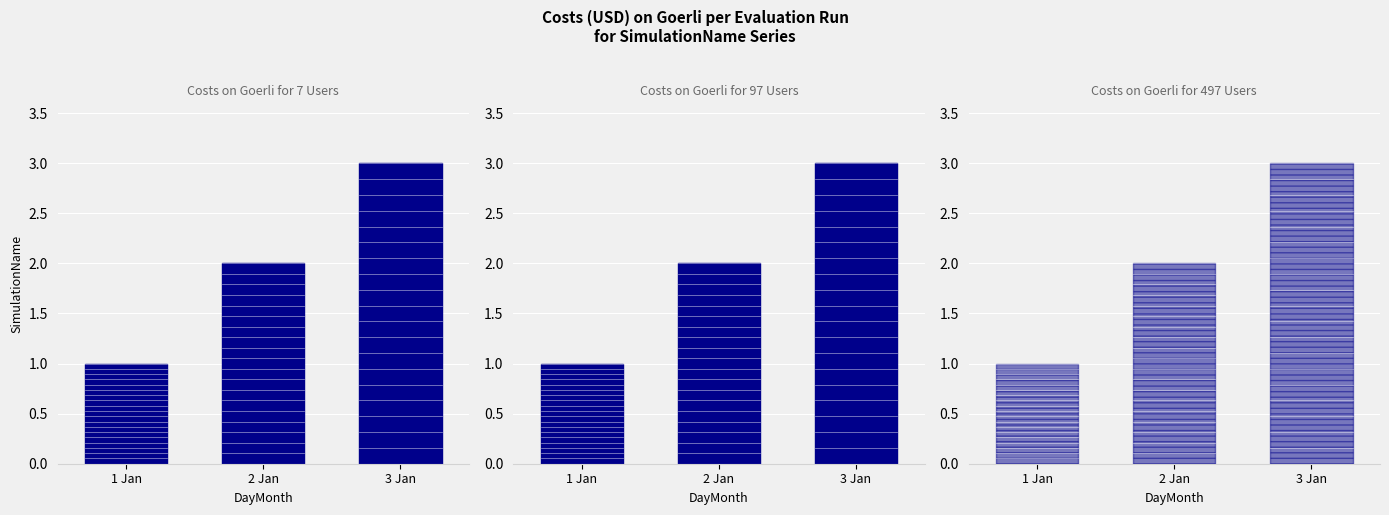

What is the sum of all values?

6